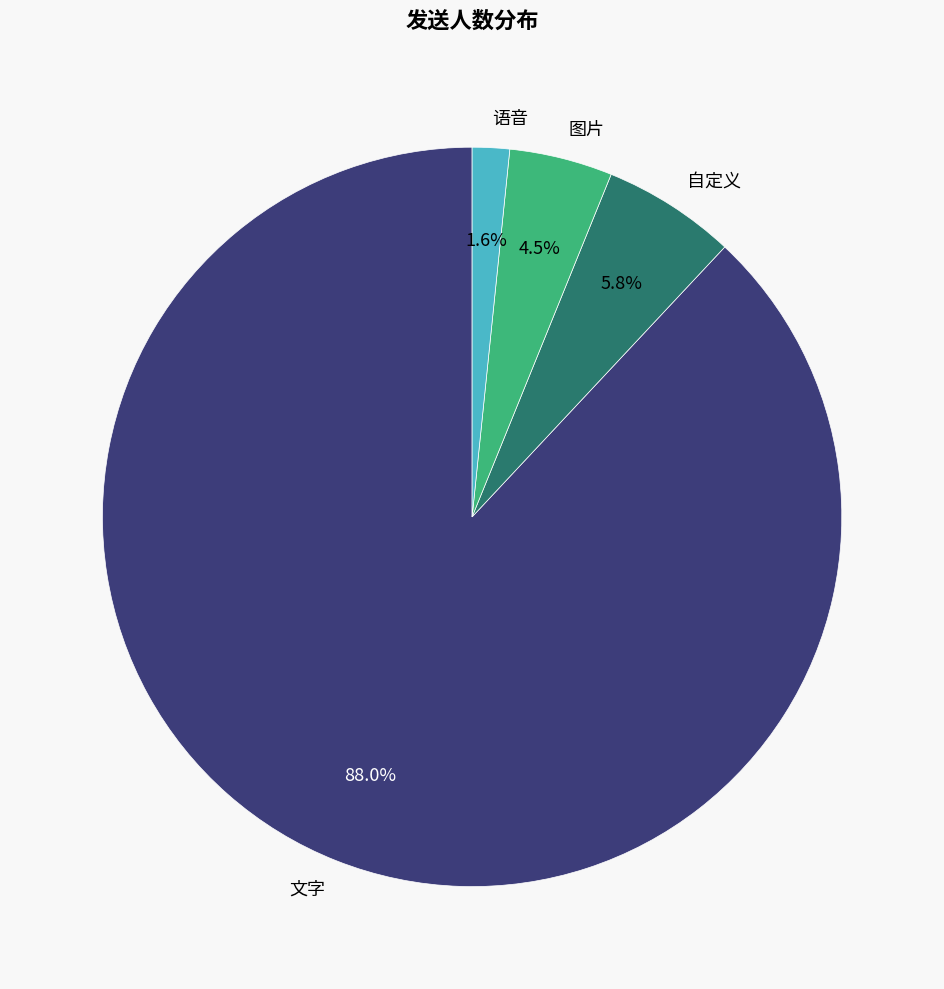

Is 文字 the majority of the pie?

Yes